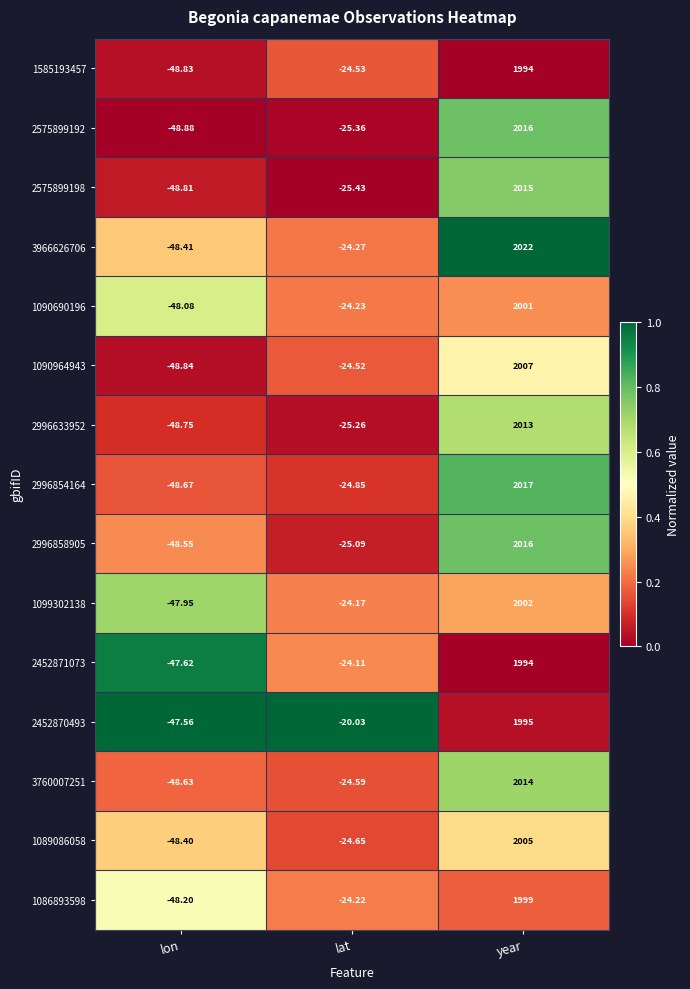

At how many categories does at least one series exceed 0?

1